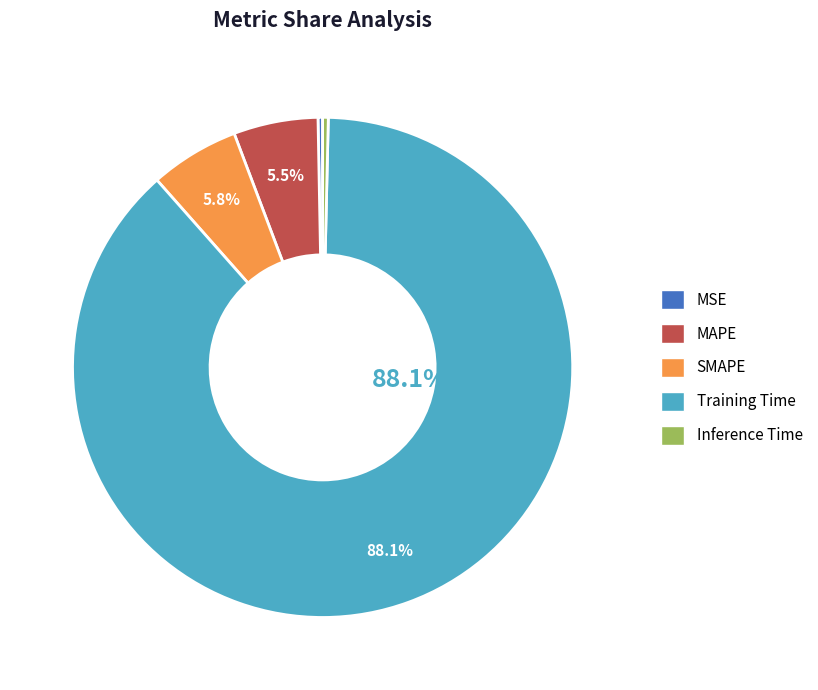

The MSE slice represents 0% of the pie. True or false?

True